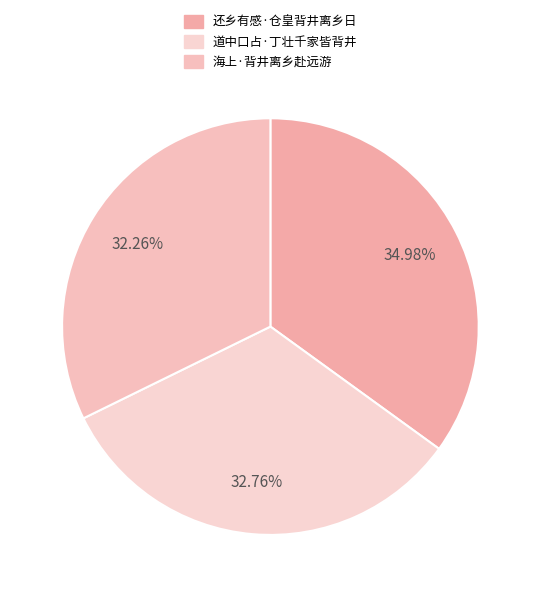

Which has a higher value, 道中口占·丁壮千家皆背井 or 还乡有感·仓皇背井离乡日?

还乡有感·仓皇背井离乡日